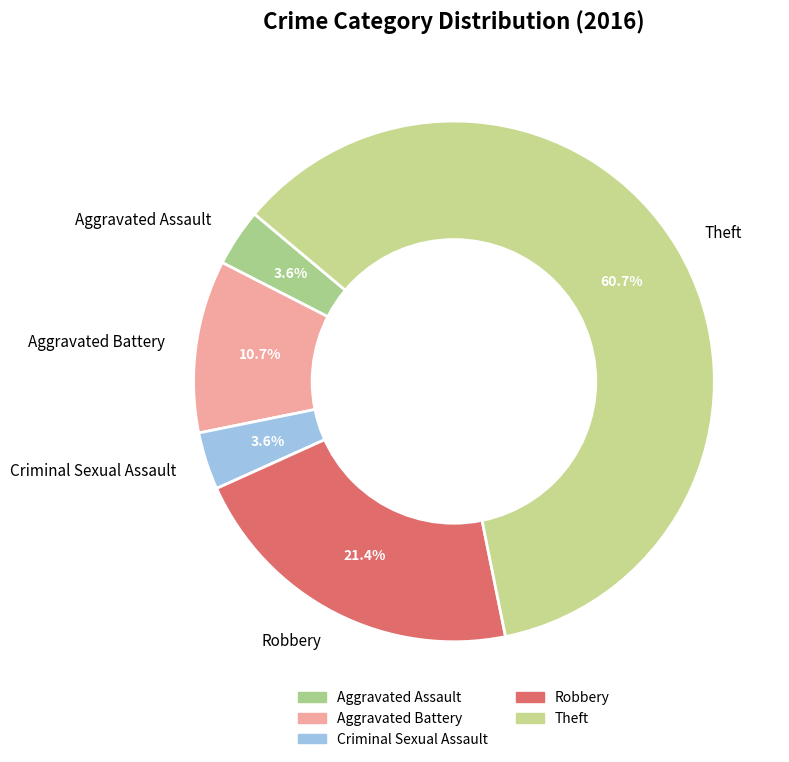

To the nearest percent, what portion does Theft represent?

61%